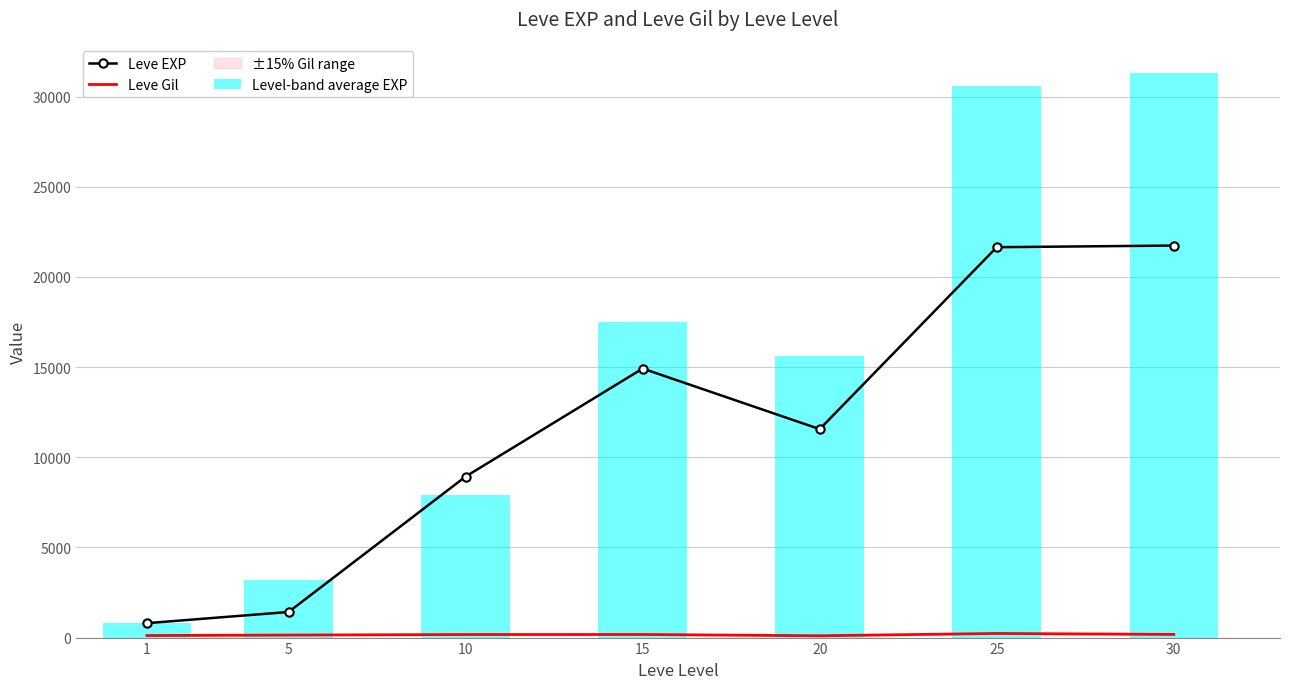

What is the difference between the highest and lowest values at 5?

1280